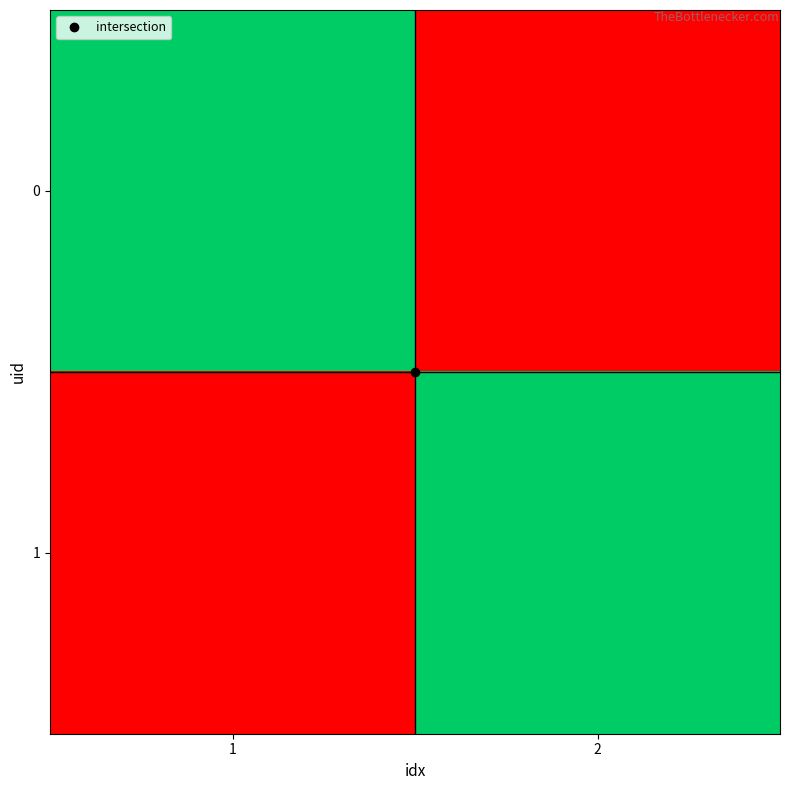

Rank the series at 2 from highest to lowest value.

1, 0